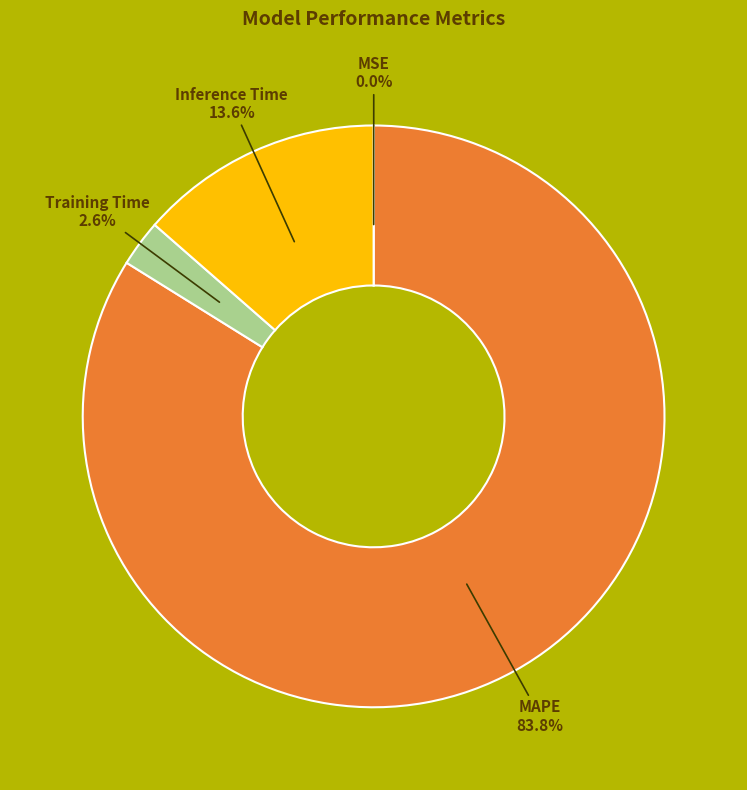

To the nearest percent, what is the average slice percentage?

25%